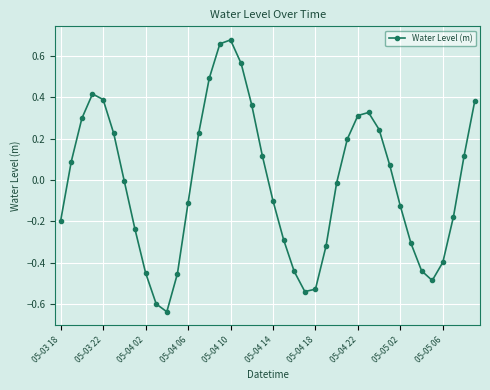

How many values exceed 0?

19